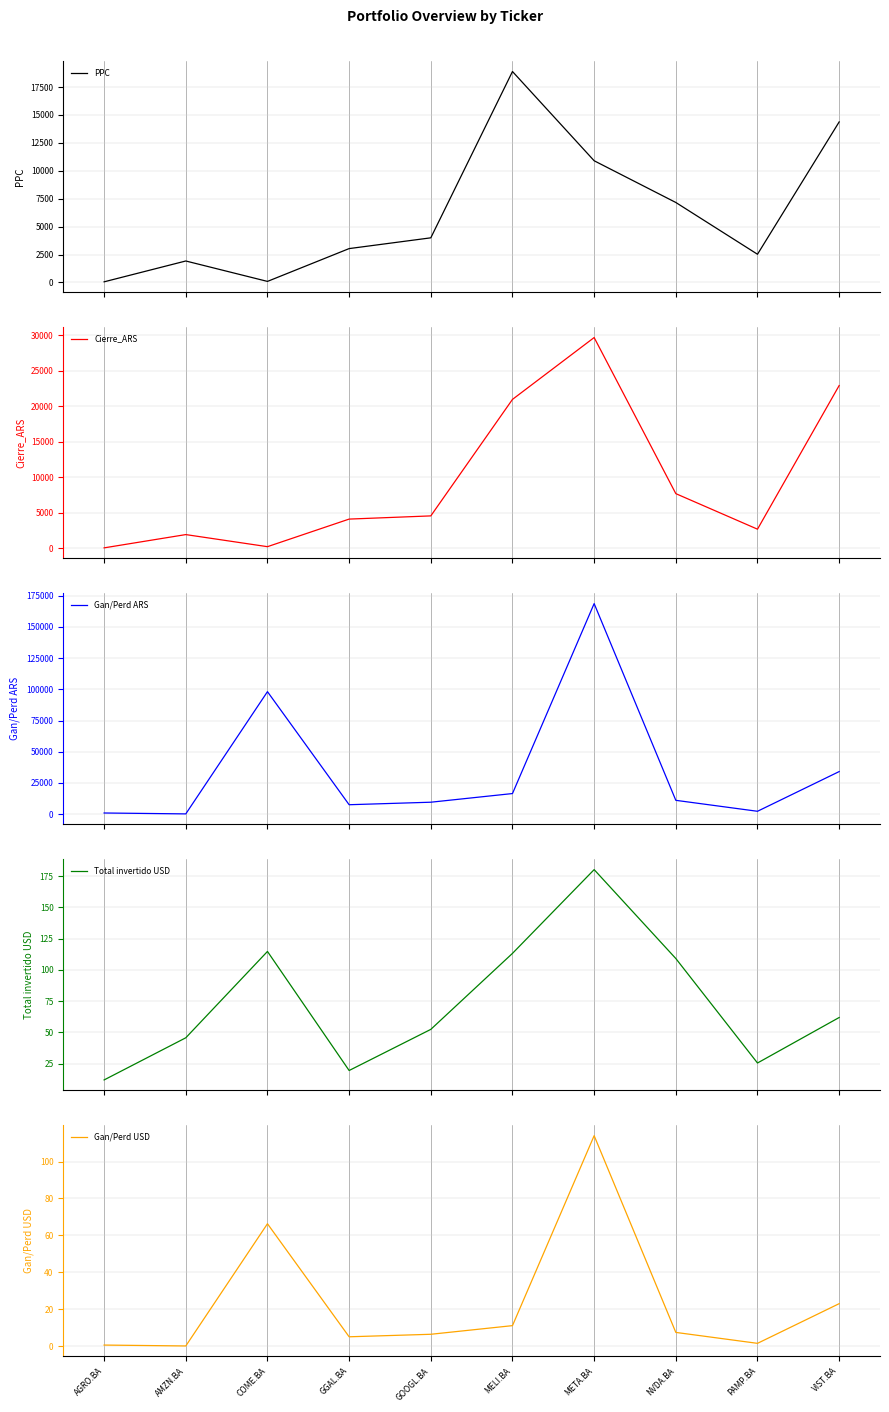

List the series in order of their peak value, lowest first.

Gan/Perd USD, Total invertido USD, PPC, Cierre_ARS, Gan/Perd ARS